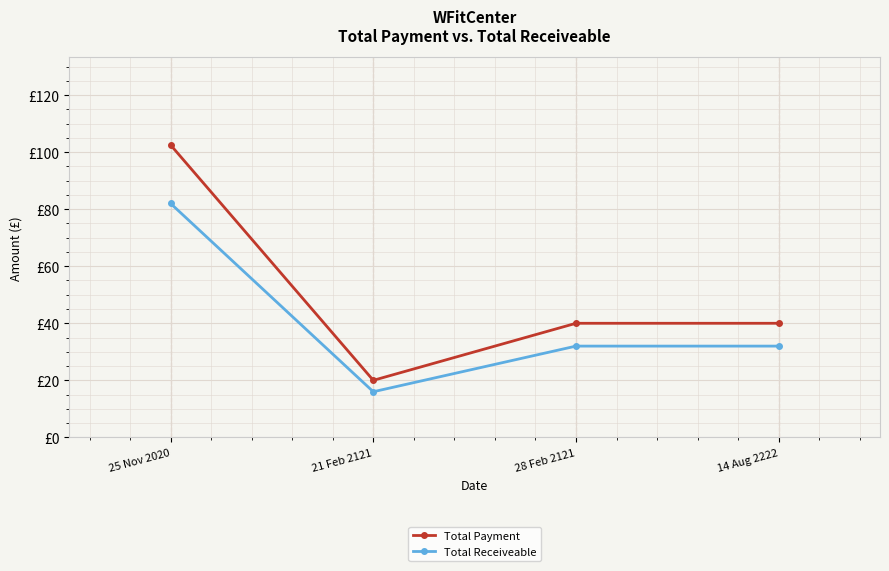

What are all the series names shown in the legend?

Total Payment, Total Receiveable